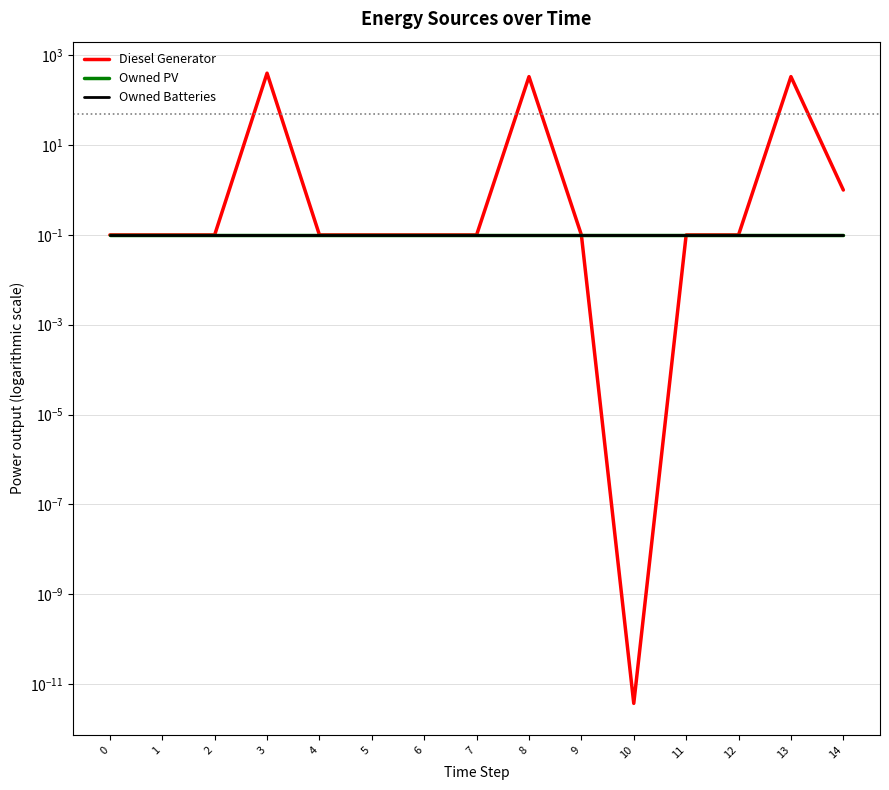

What is the maximum value shown in the chart?

400.0